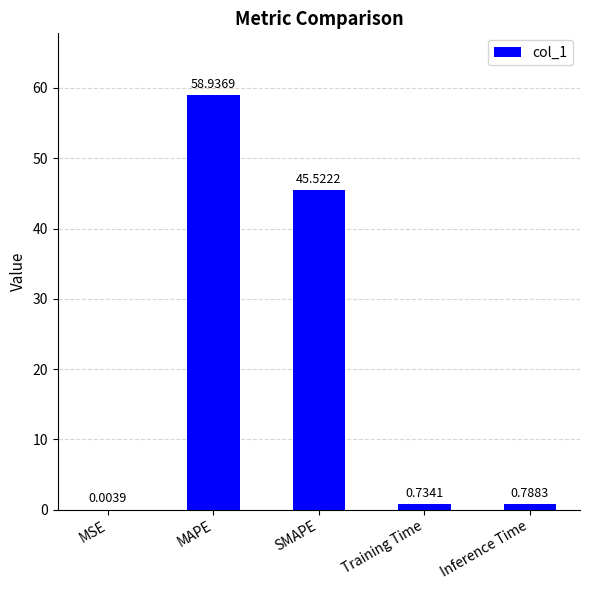

At which category does the chart reach its peak across all series?

MAPE